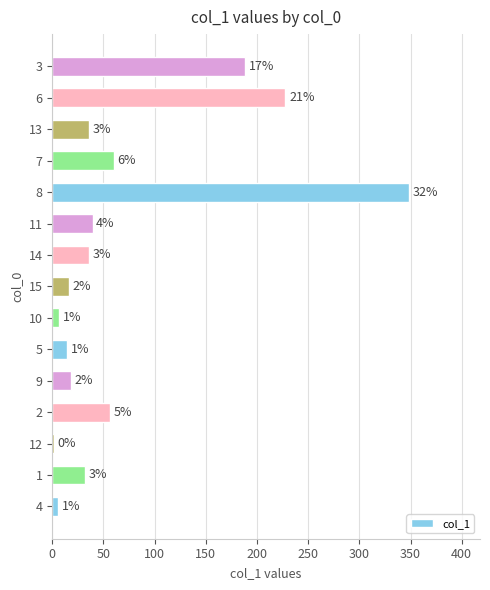

How many bars are there in total?

15